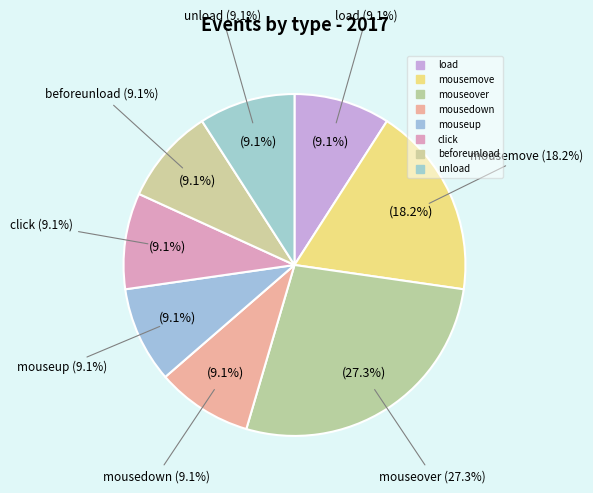

Is it true that beforeunload is 1% of the pie?

False